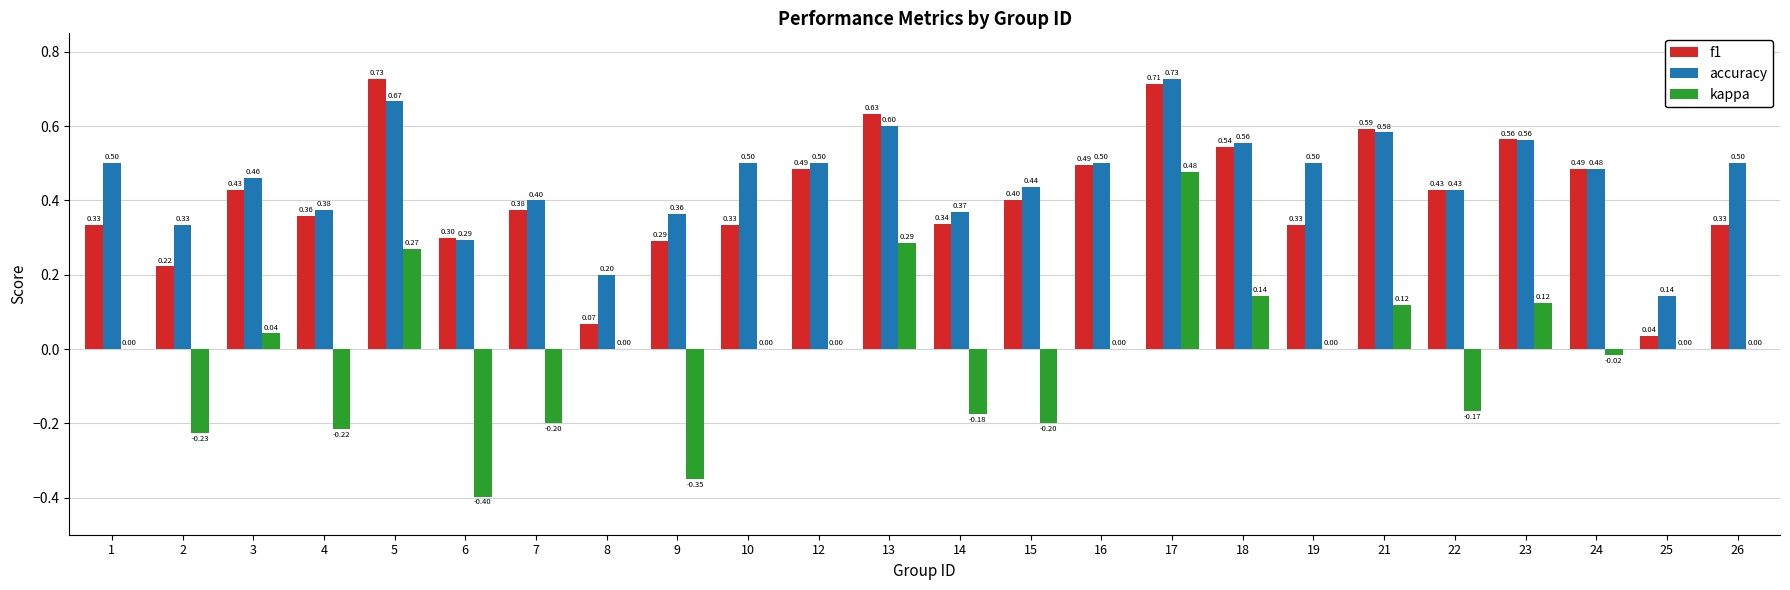

Which series changed the most between 4 and 12?

kappa